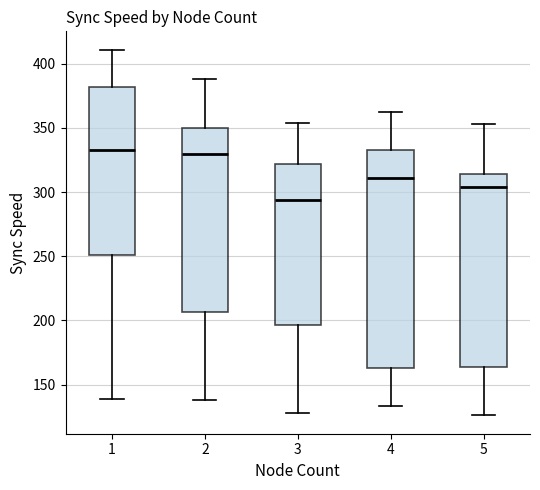

Which box is the tallest, from its lower edge to its upper edge?

4